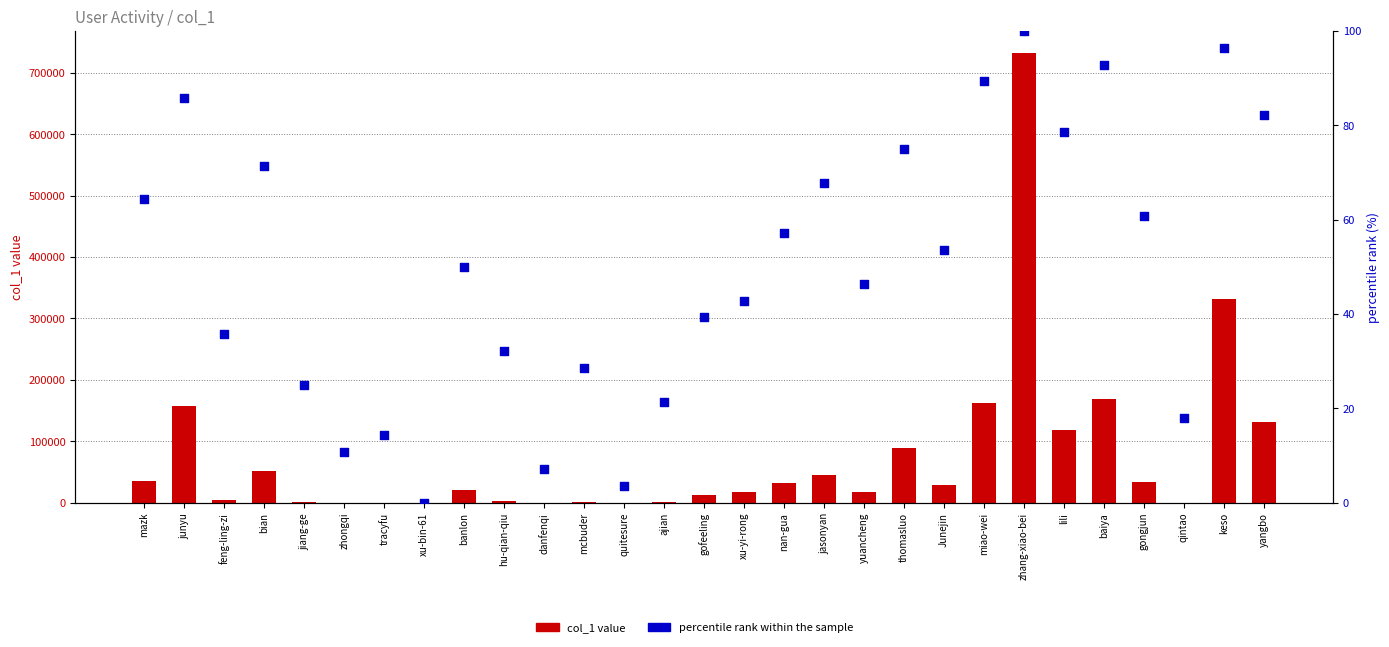

At how many categories does at least one series exceed 53425?

8